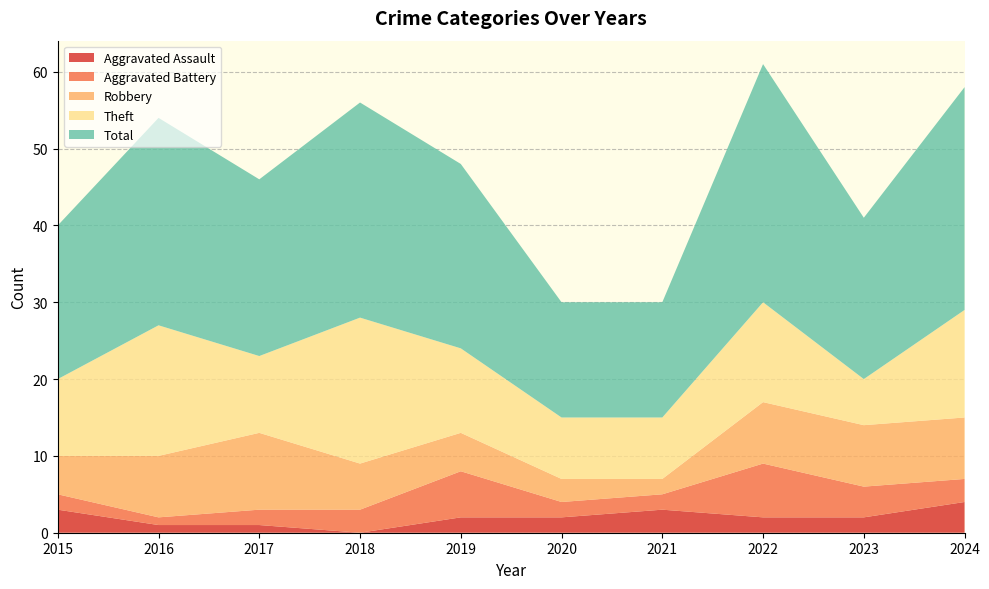

Reading left to right, transcribe all the data shown in this chart.

Aggravated Assault: 3	1	1	0	2	2	3	2	2	4
Aggravated Battery: 2	1	2	3	6	2	2	7	4	3
Robbery: 5	8	10	6	5	3	2	8	8	8
Theft: 10	17	10	19	11	8	8	13	6	14
Total: 20	27	23	28	24	15	15	31	21	29